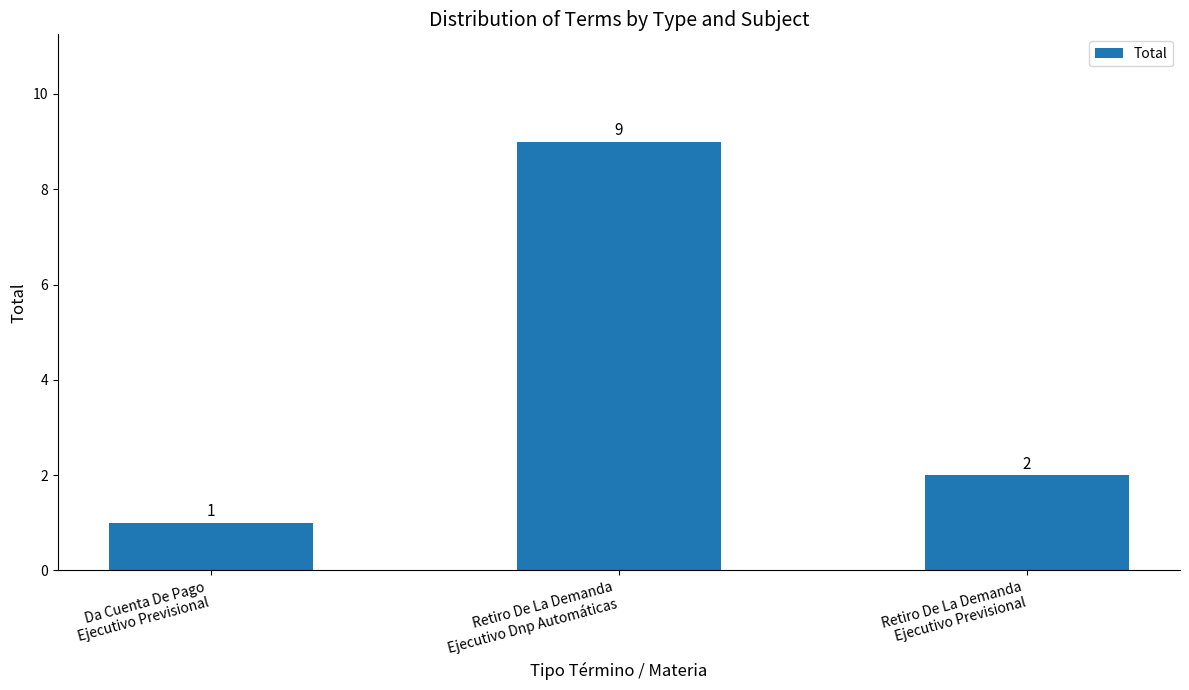

What is the change in value from Da Cuenta De Pago
Ejecutivo Previsional to Retiro De La Demanda
Ejecutivo Previsional?

+1